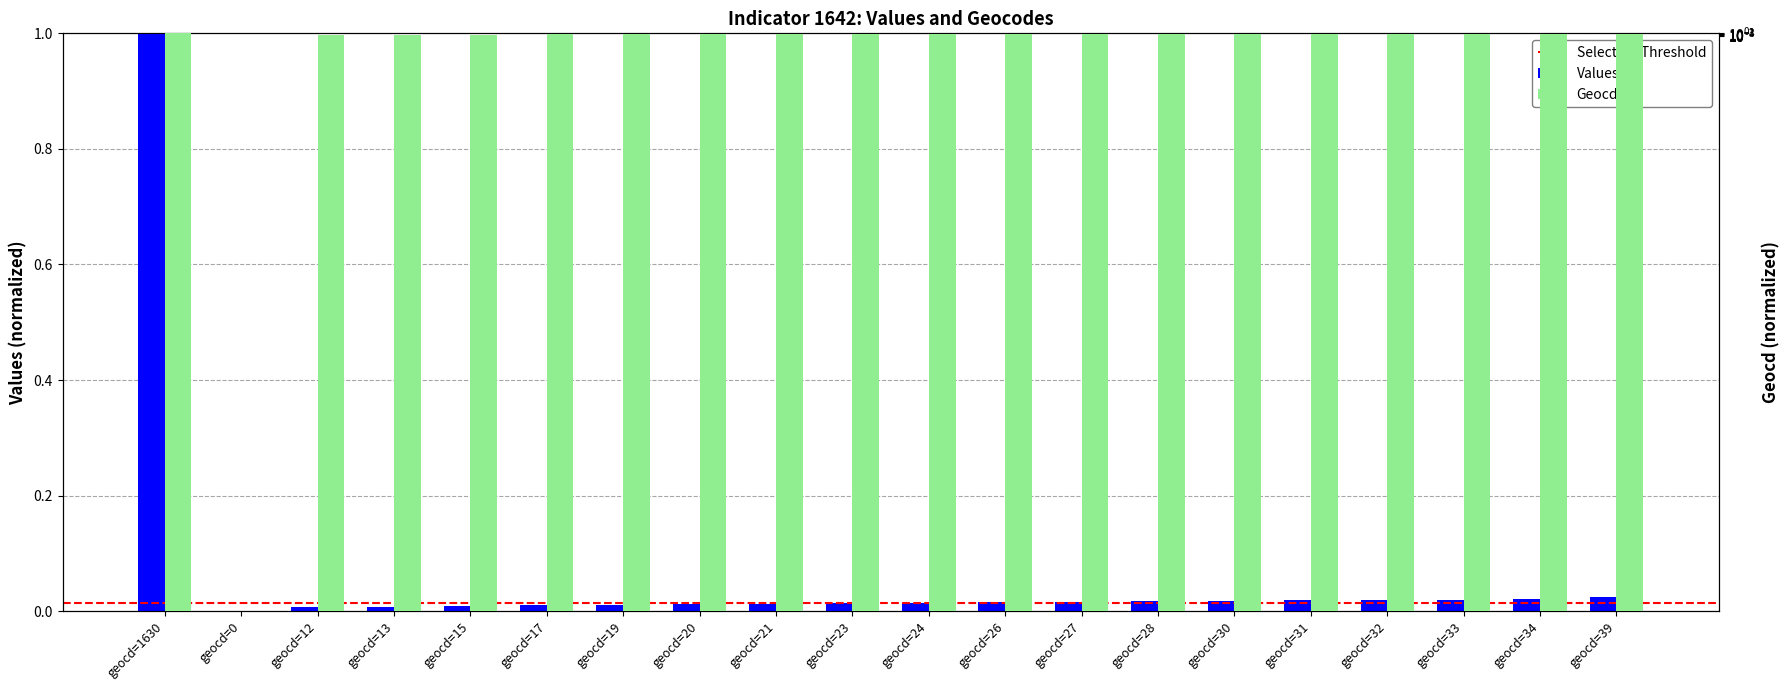

At which category does the chart reach its peak across all series?

geocd=1630